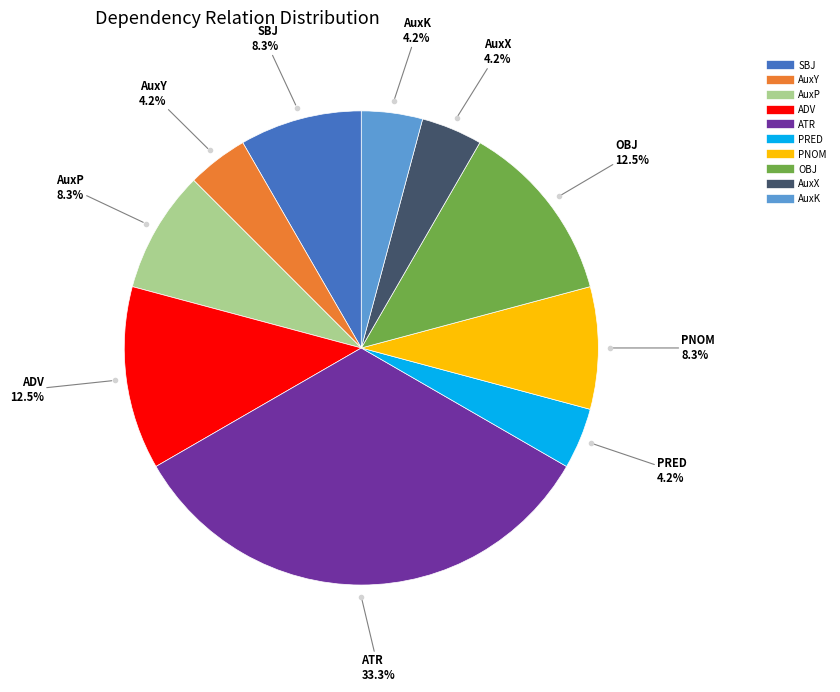

How many segments does this pie chart have?

10